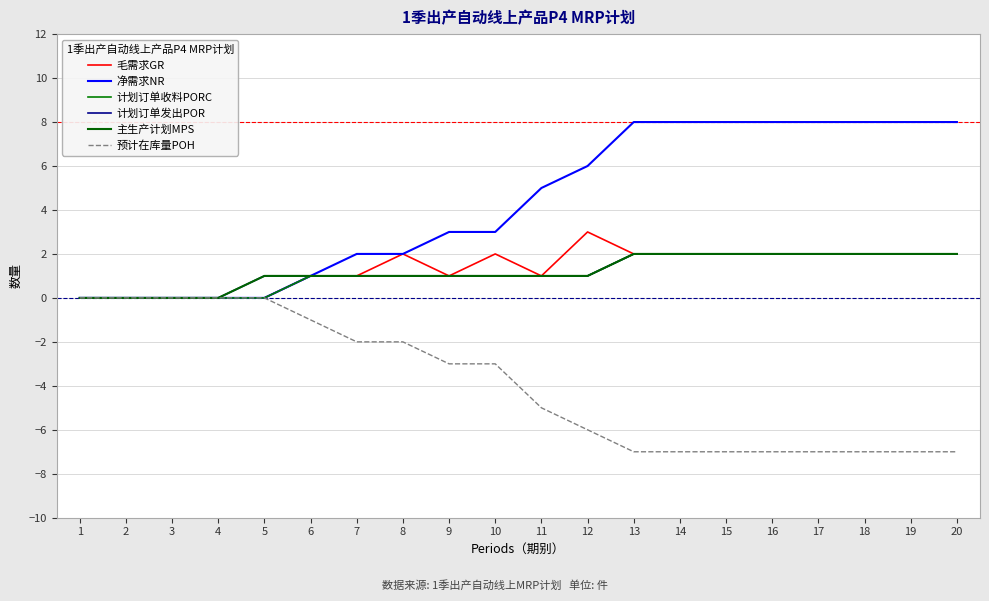

At which label does 计划订单发出POR reach its minimum?

1